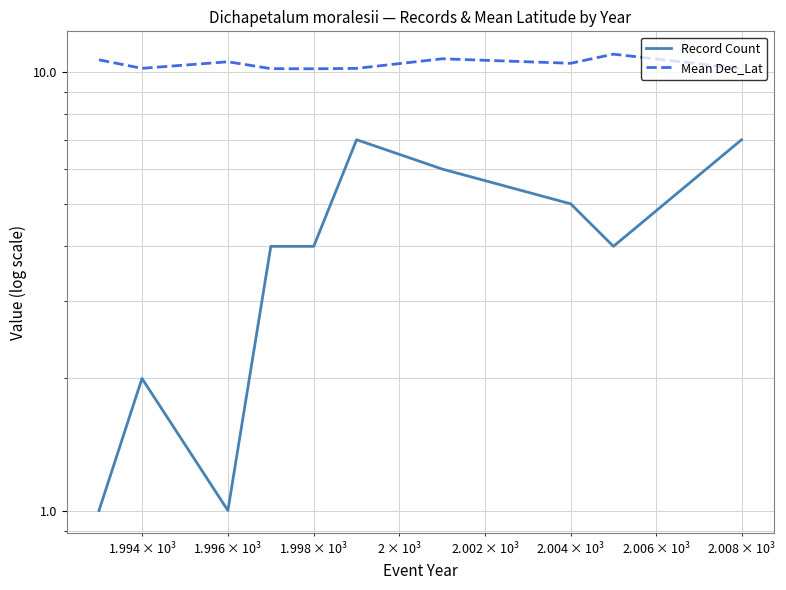

How many interior local peaks does the Mean Dec_Lat series have?

3